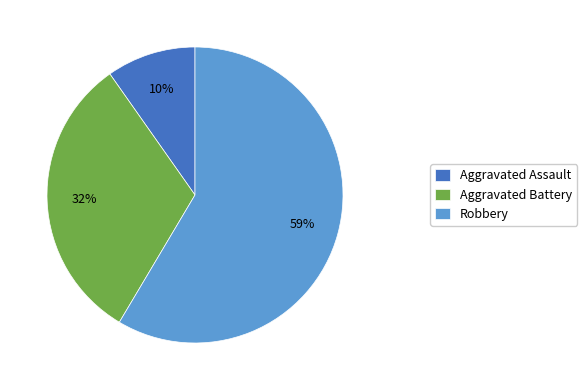

How many slices are in this pie chart?

3